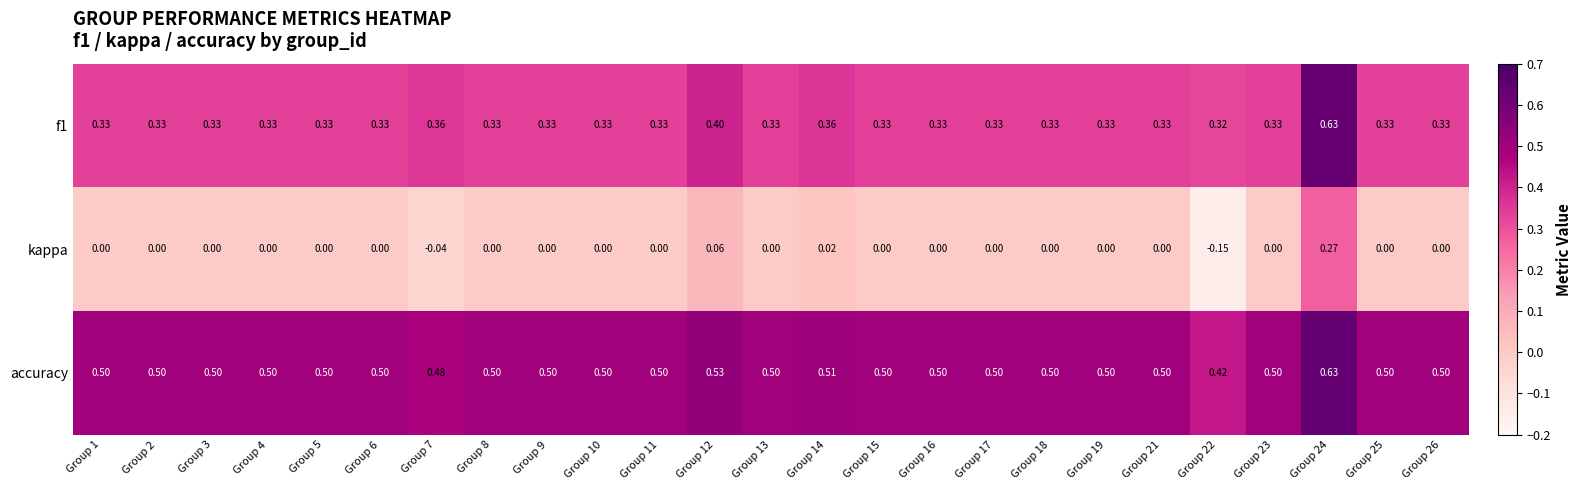

How many data points does each series have?

25